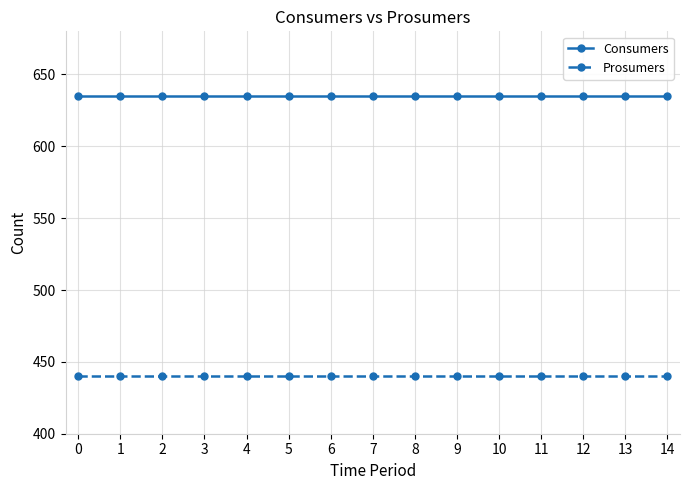

True or false: Prosumers and Consumers intersect in this chart.

False